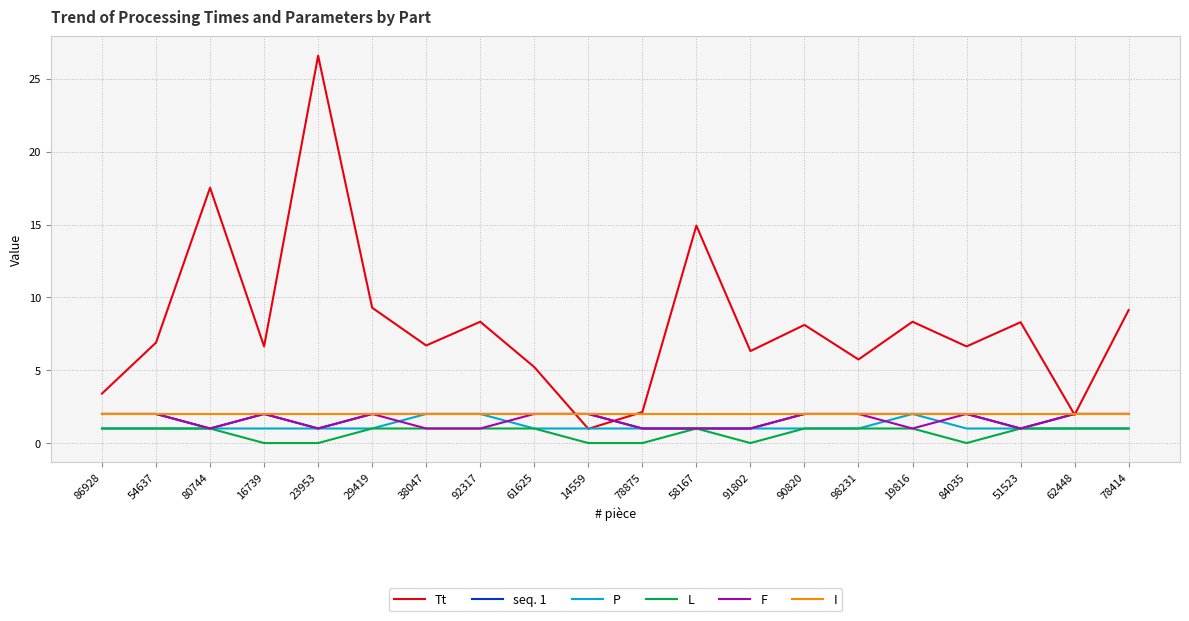

What value does the seq. 1 series have at 38047?

2.0